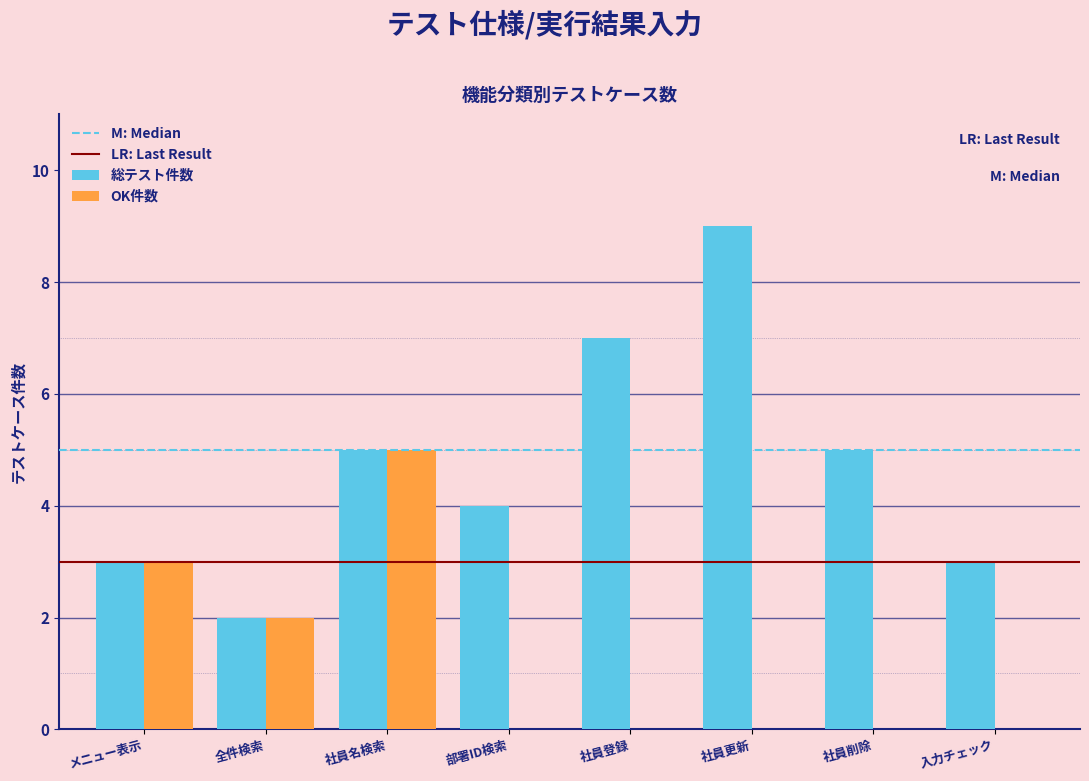

Reading left to right, transcribe all the data shown in this chart.

総テスト件数: メニュー表示=3	全件検索=2	社員名検索=5	部署ID検索=4	社員登録=7	社員更新=9	社員削除=5	入力チェック=3
OK件数: メニュー表示=3	全件検索=2	社員名検索=5	部署ID検索=0	社員登録=0	社員更新=0	社員削除=0	入力チェック=0